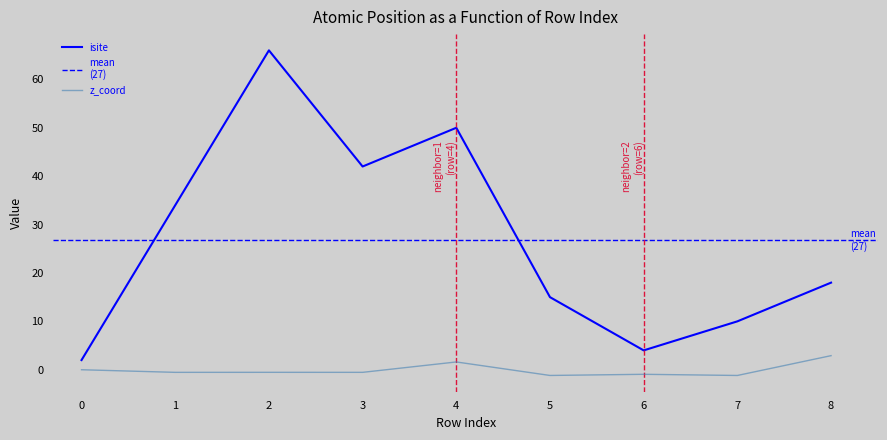

List the series in order of their overall mean, lowest first.

z_coord, isite